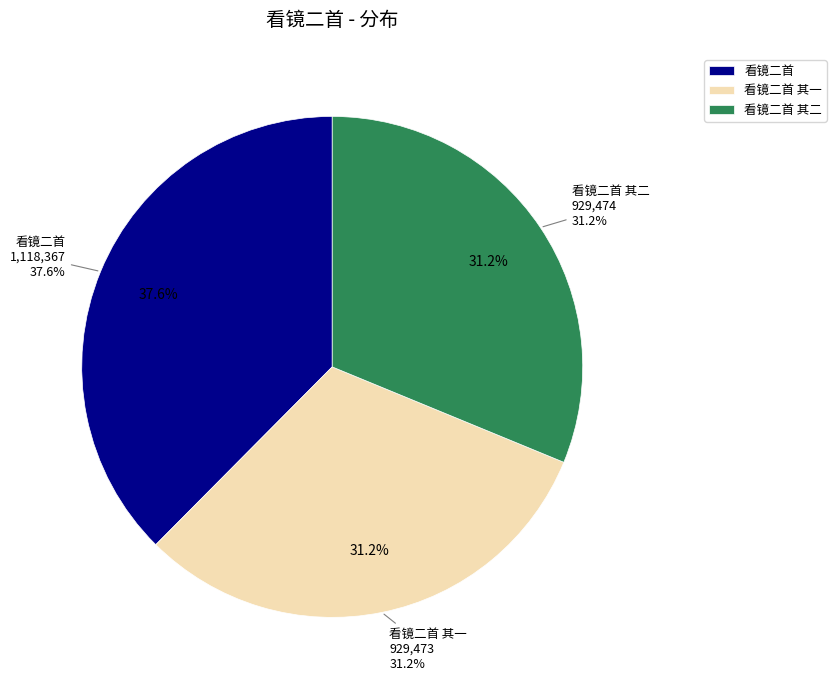

Is it true that 看镜二首 is 47% of the pie?

False